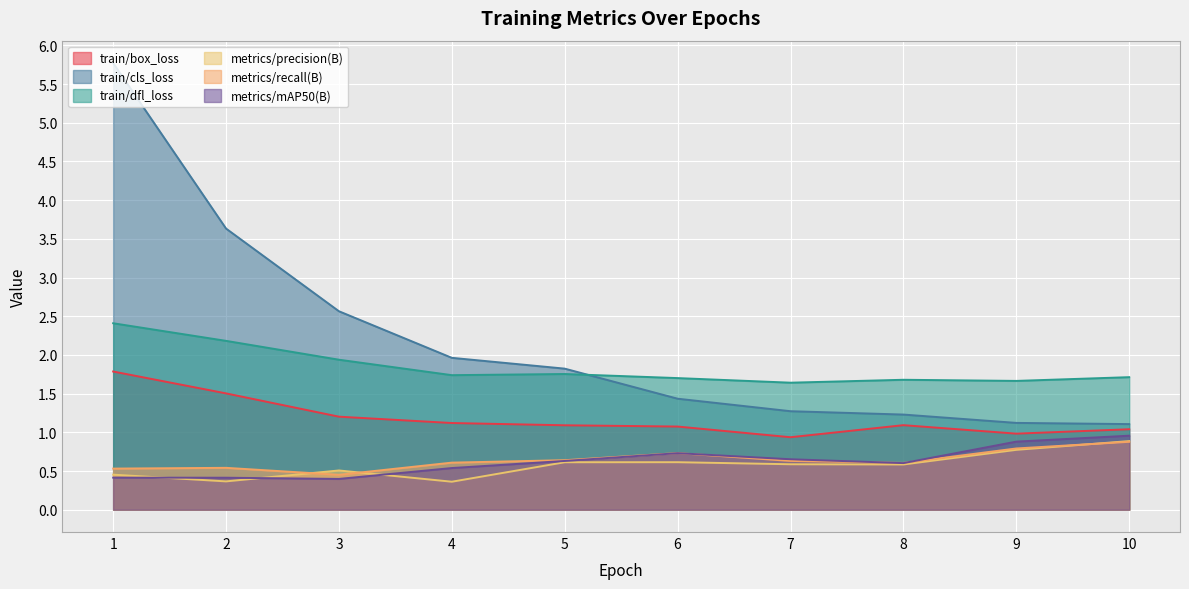

Which has a higher value, 7 or 9?

9